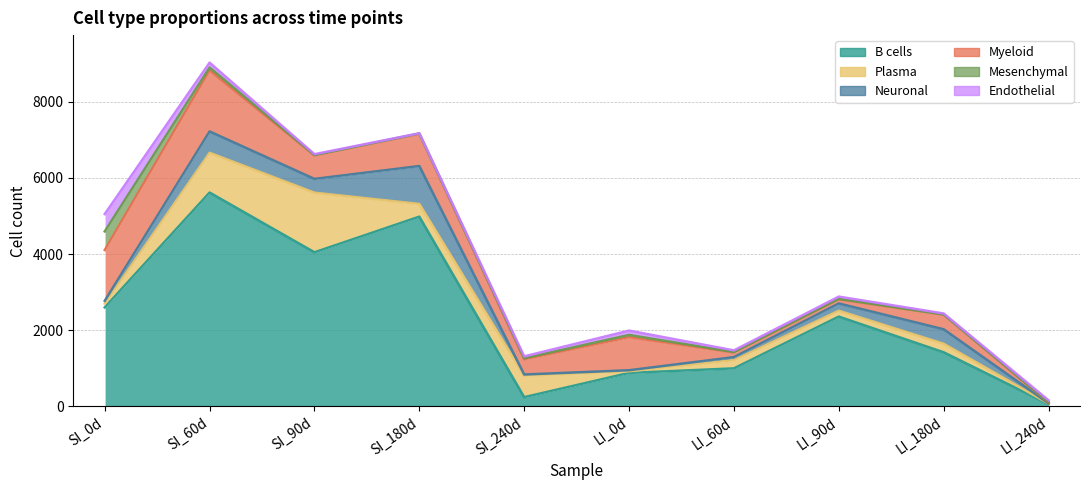

Read the Endothelial value at LI_180d, to the nearest 50.

50